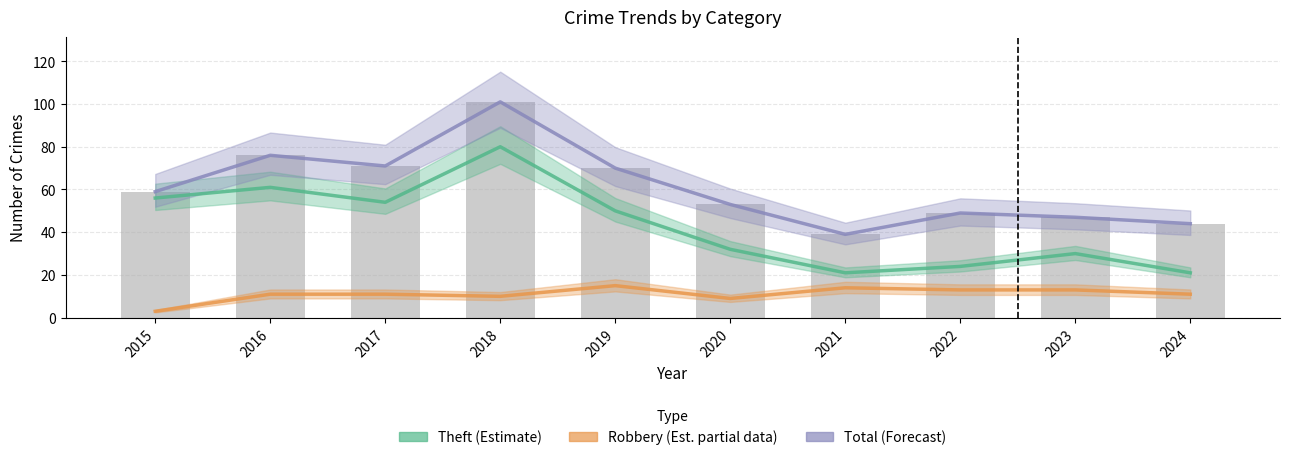

The Theft (Estimate) series shows 54 at 2017. True or false?

True